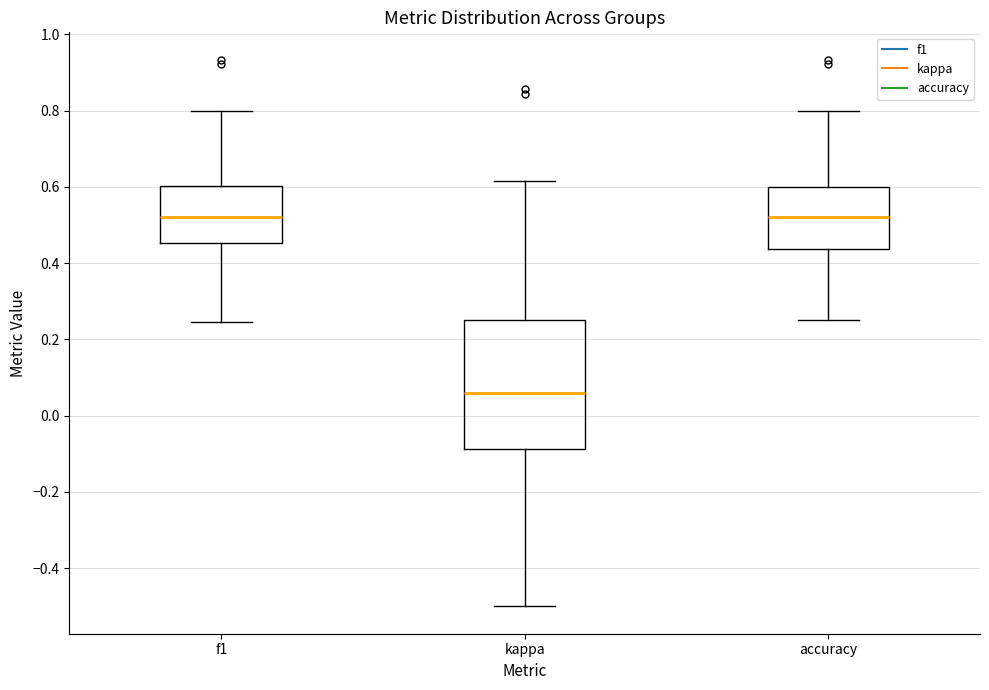

Where does the upper whisker of the box for accuracy end on the y-axis? The values are not printed on the chart, so give them approximately, as read against the axis.

0.80